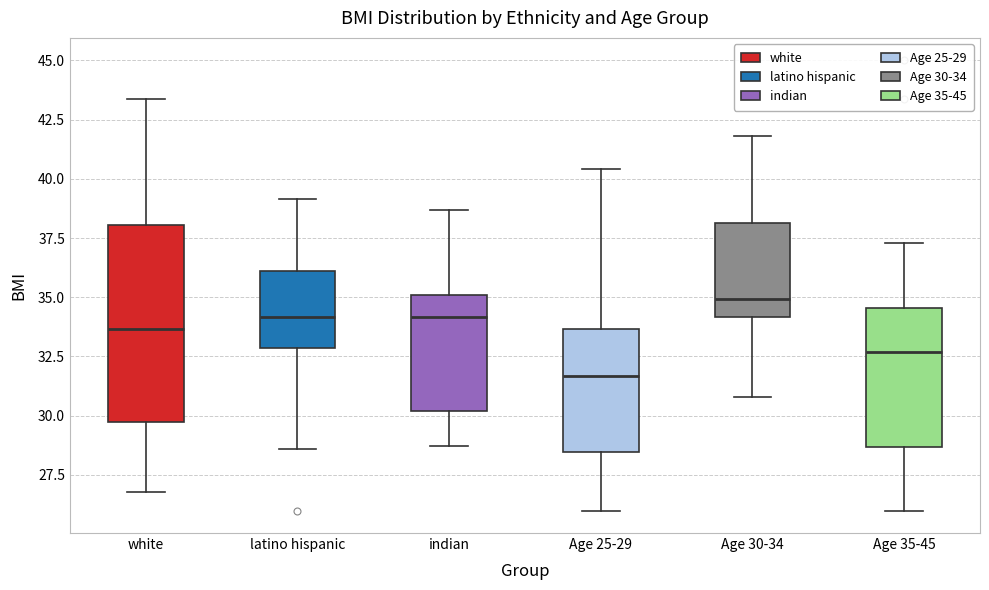

Reading left to right, transcribe this box plot: for each box, give where its median line is, the range the box spans, and where its two whiskers end, as read against the y-axis. The values are not printed on the chart, so give them approximately, as read against the axis.

white: median 33.5, box 29.5 to 38.0, whiskers 27.0 to 43.5
latino hispanic: median 34.0, box 33.0 to 36.0, whiskers 28.5 to 39.0
indian: median 34.0, box 30.0 to 35.0, whiskers 28.5 to 38.5
Age 25-29: median 31.5, box 28.5 to 33.5, whiskers 26.0 to 40.5
Age 30-34: median 35.0, box 34.0 to 38.0, whiskers 31.0 to 42.0
Age 35-45: median 32.5, box 28.5 to 34.5, whiskers 26.0 to 37.5